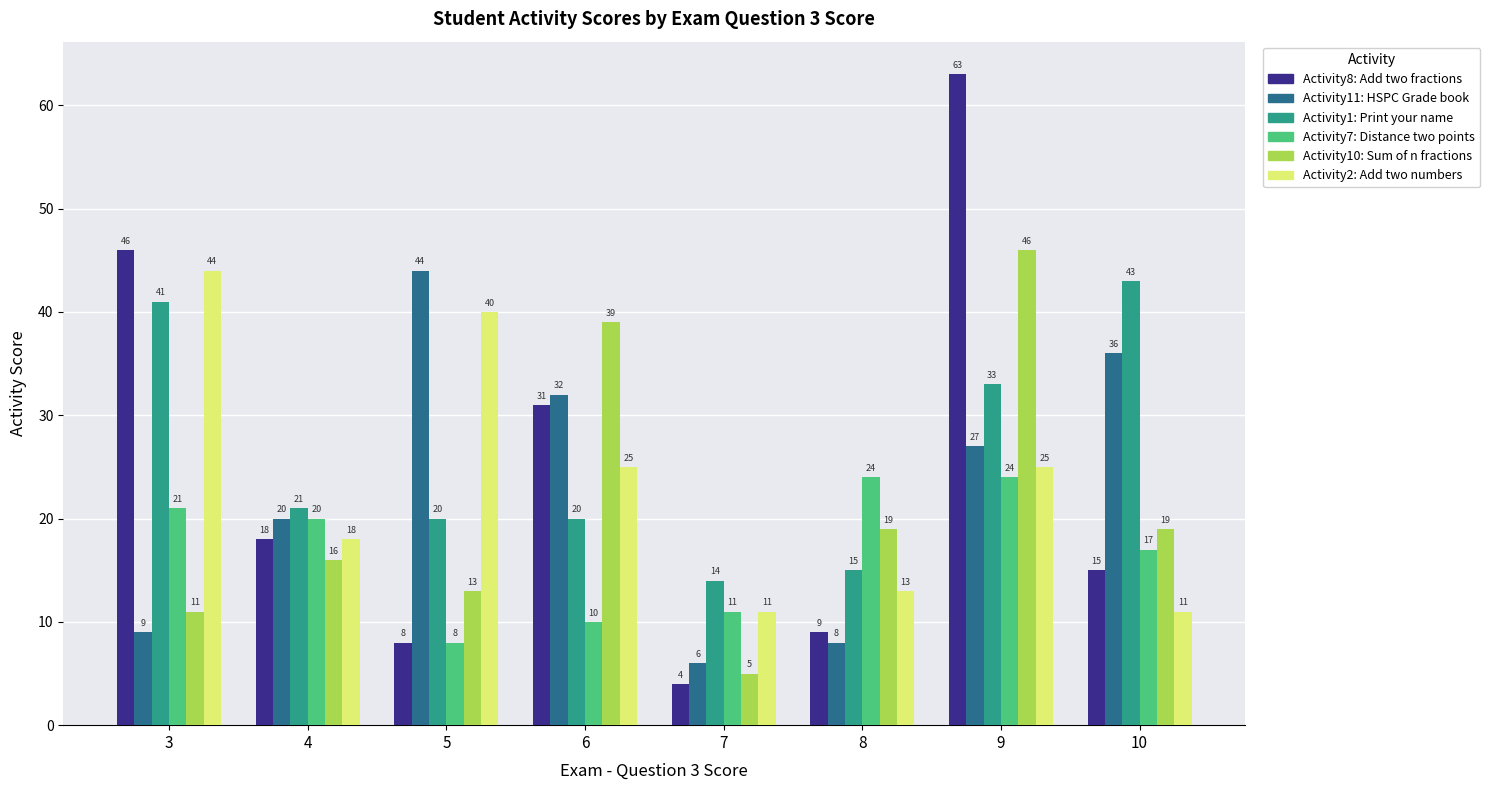

Which category has the highest value across all series?

9